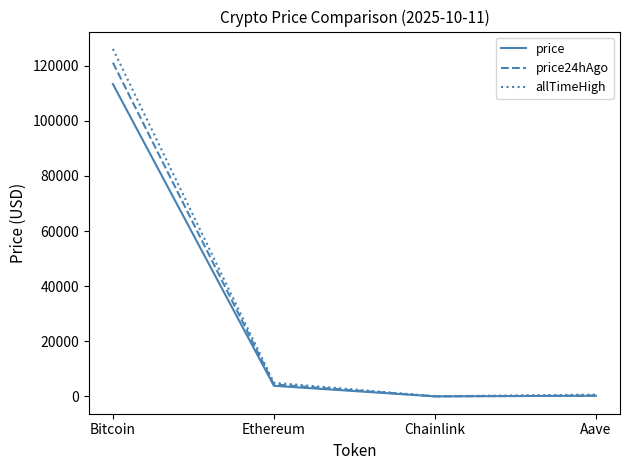

What is the sum of all price values?

117407.8